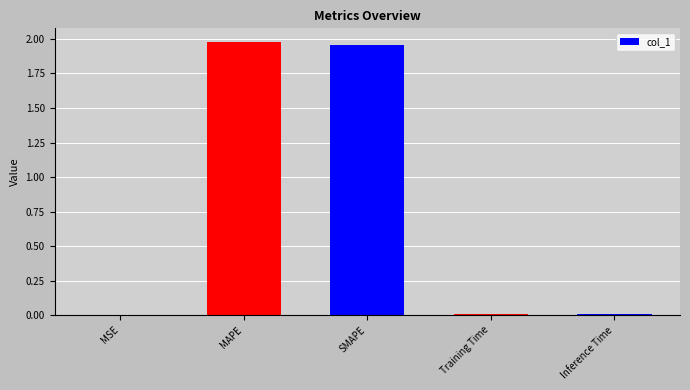

What is the sum of all values?

4.0